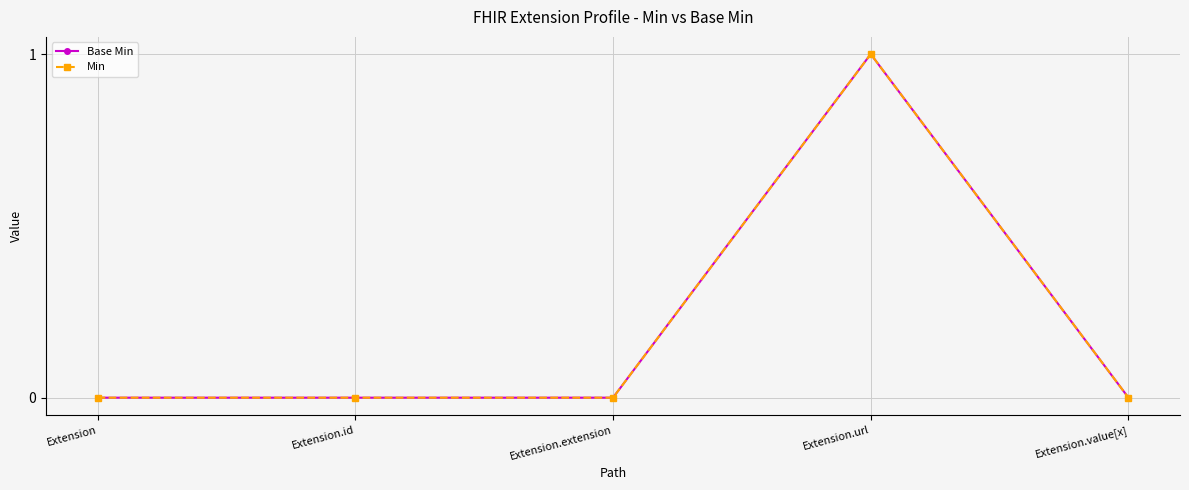

Which series has the largest total across all categories?

Base Min